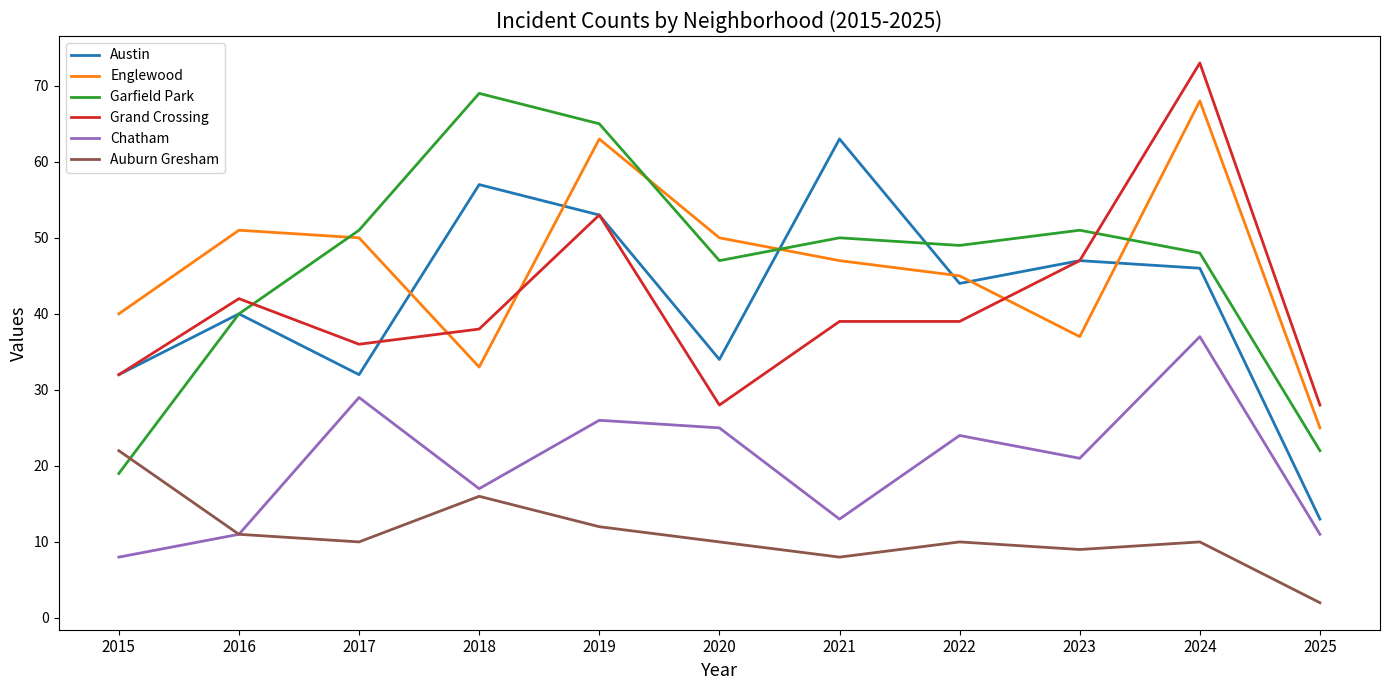

What is the minimum value shown in the chart?

2